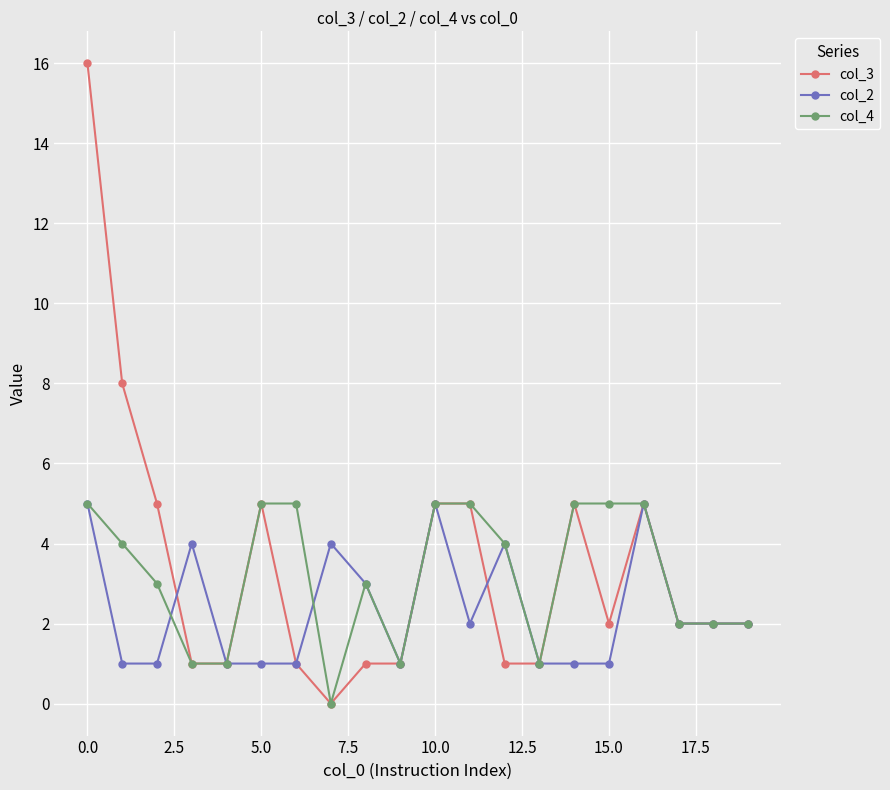

Which series has the largest range (max minus min)?

col_3